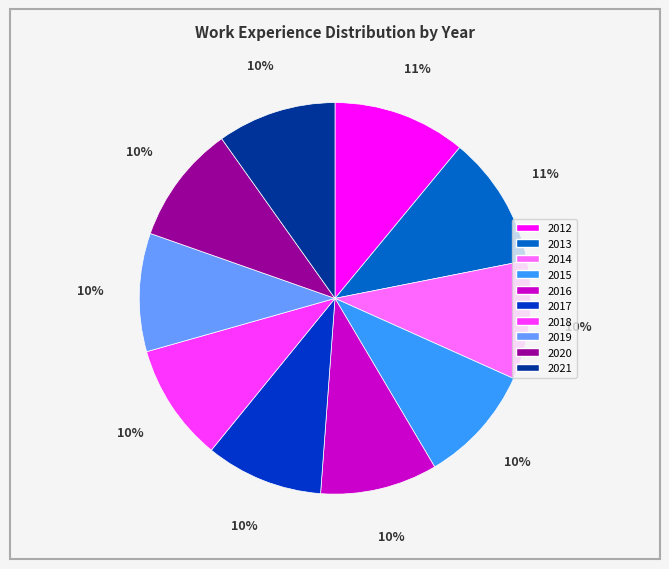

True or false: 2018 accounts for 10% of the total.

True